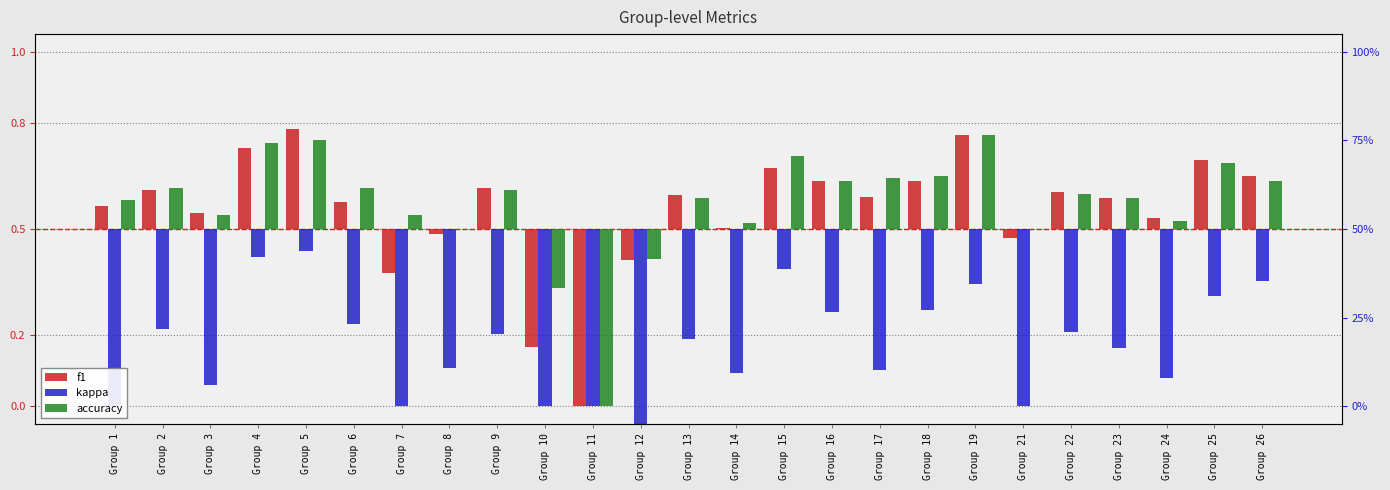

What is the value of the kappa bar at the 10th from the left?

-0.5